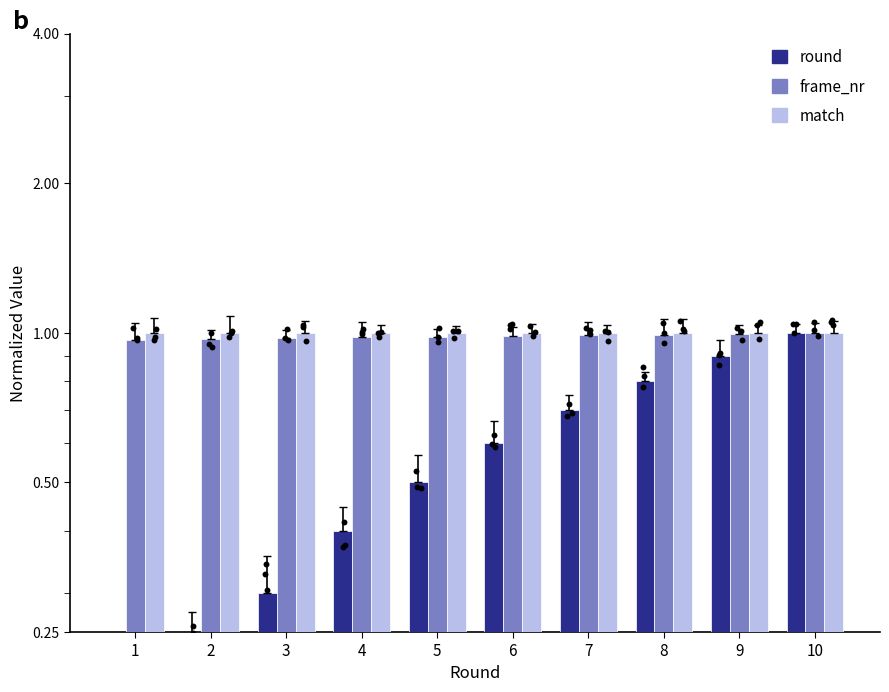

What are all the series names shown in the legend?

round, frame_nr, match